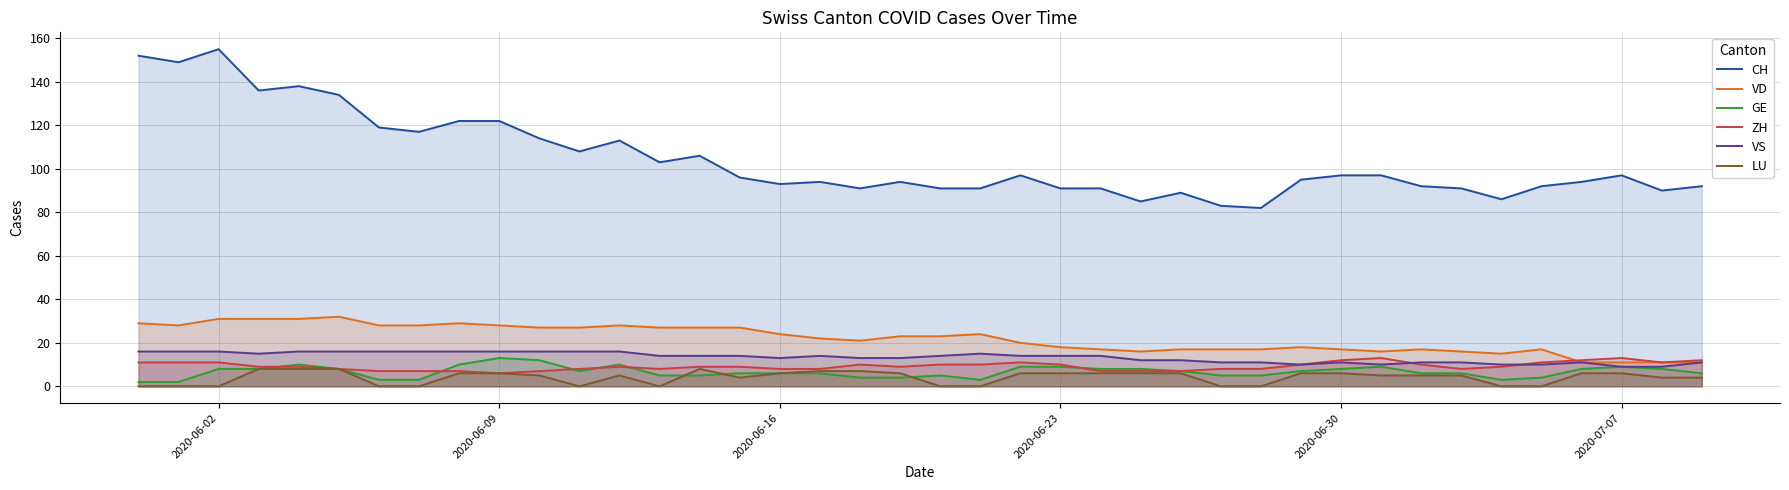

What is the average value of the ZH series?

9